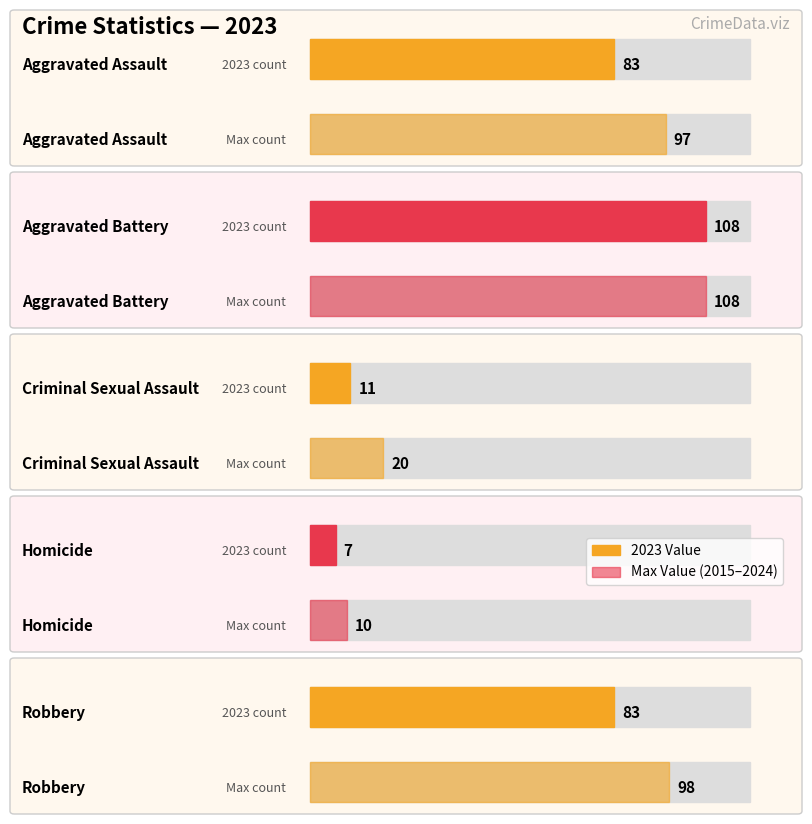

Rank the series by their maximum value, from lowest to highest.

Homicide, Criminal Sexual Assault, Aggravated Assault, Robbery, Aggravated Battery